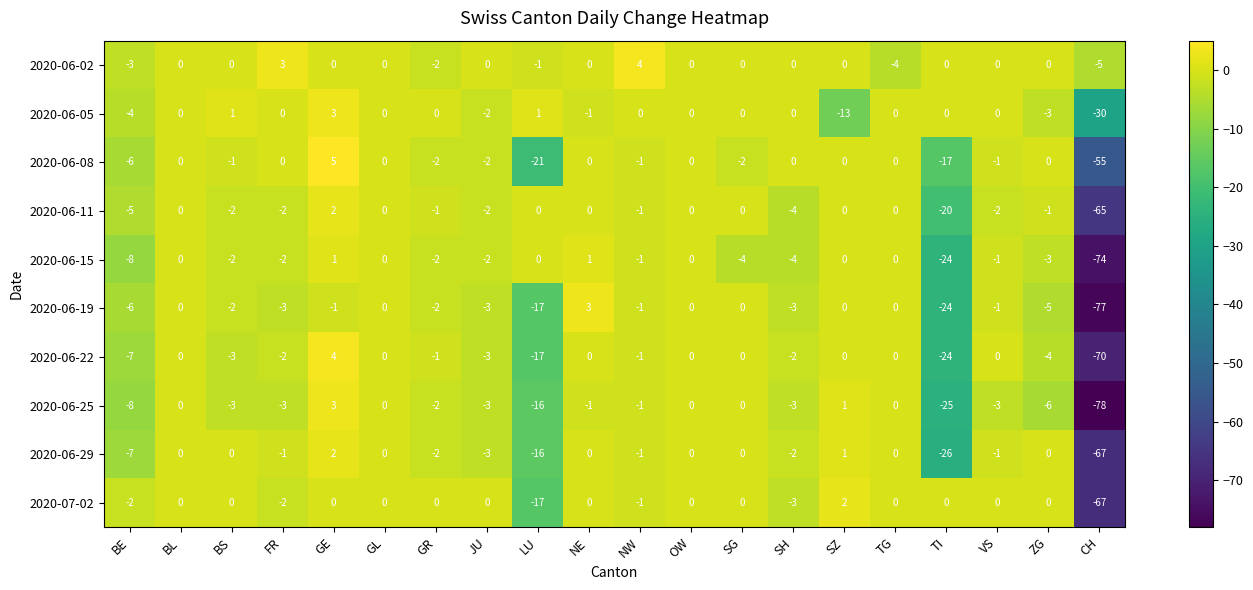

Where is 2020-06-25 nearest to the value -37?

TI